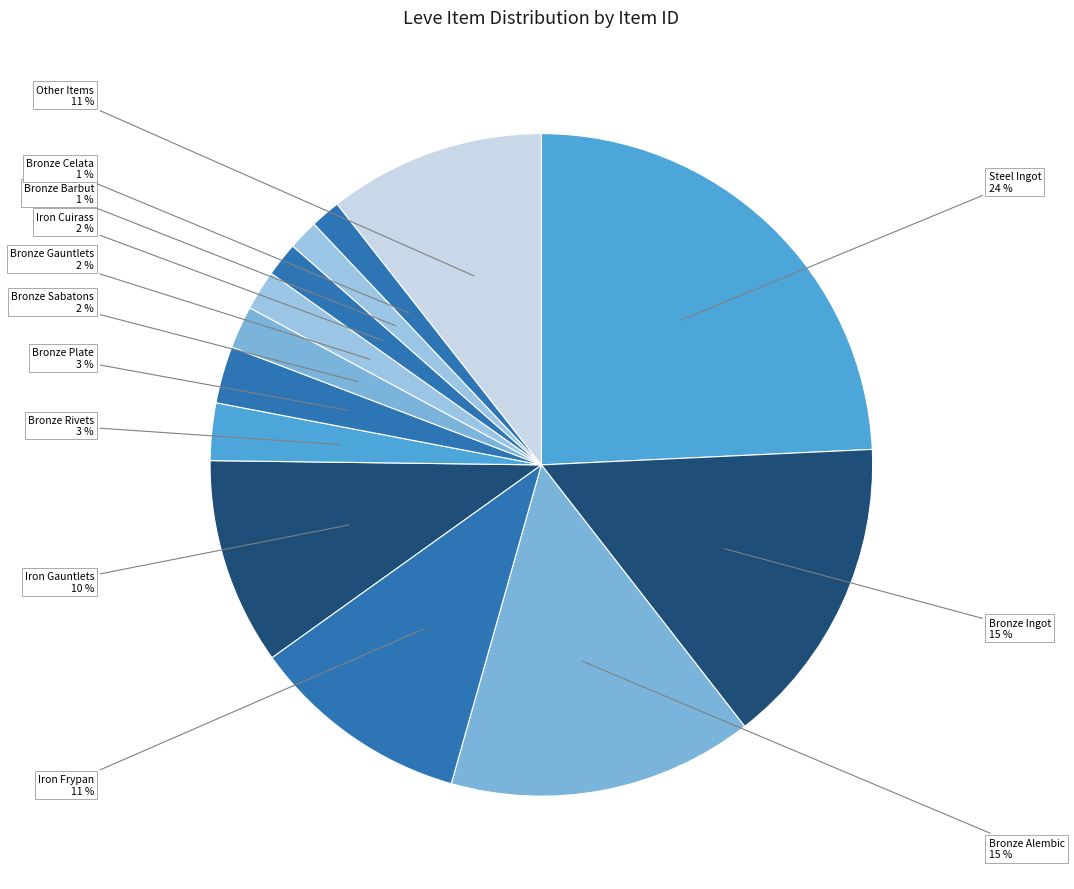

Is there any slice that represents more than half of the pie?

No